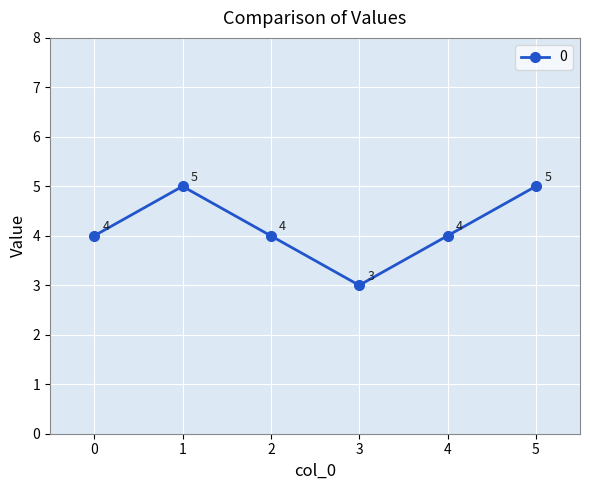

How many lines are shown in the chart?

1